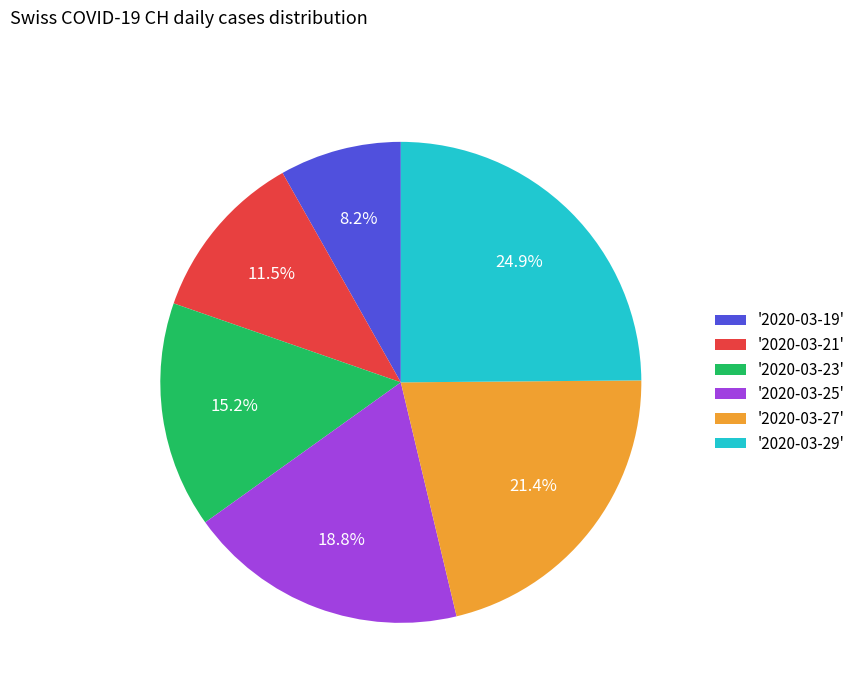

Between '2020-03-19' and '2020-03-25', which is larger?

'2020-03-25'